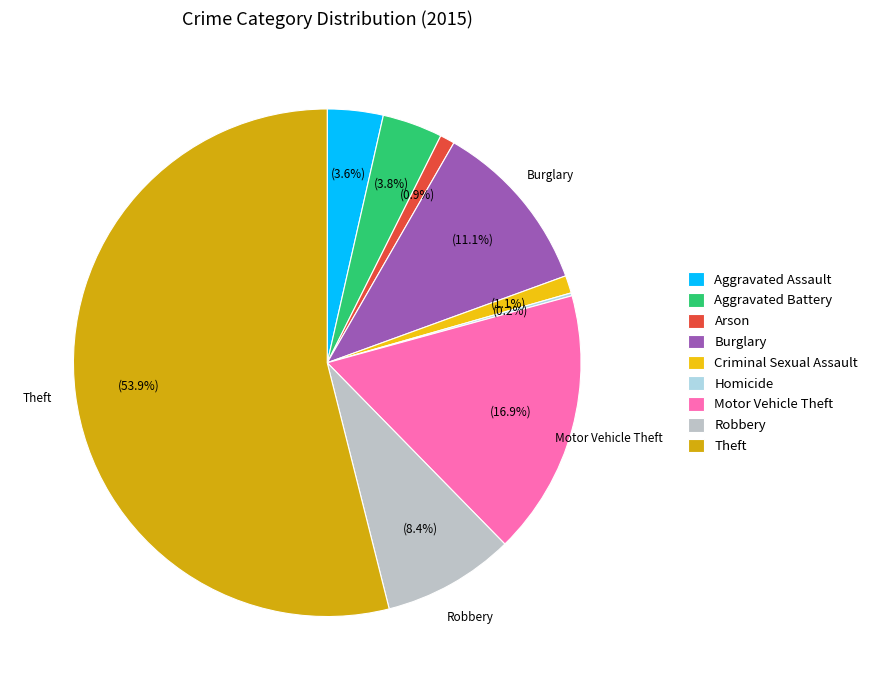

To the nearest percent, what is the difference between the largest and smallest slice percentages?

54%